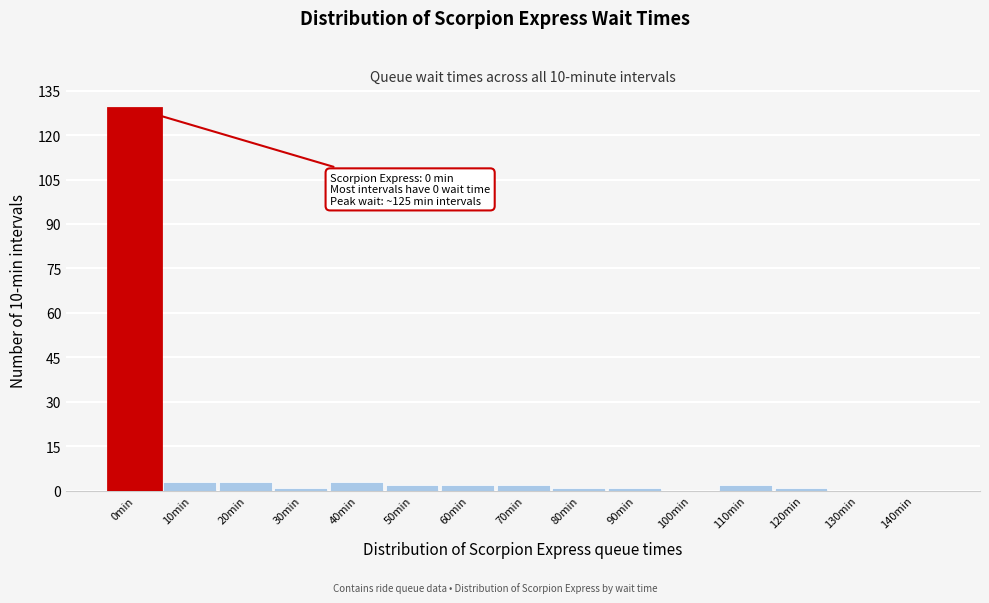

Reading right to left, extract all data points from this chart.

140min=0	130min=0	120min=1	110min=2	100min=0	90min=1	80min=1	70min=2	60min=2	50min=2	40min=3	30min=1	20min=3	10min=3	0min=129